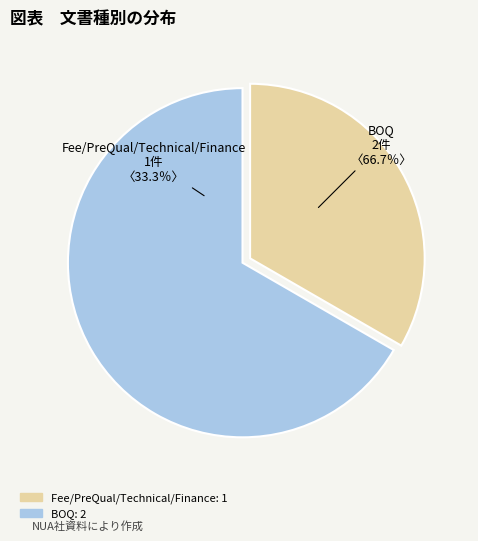

Do BOQ and Fee/PreQual/Technical/Finance together represent more than half of the pie?

Yes